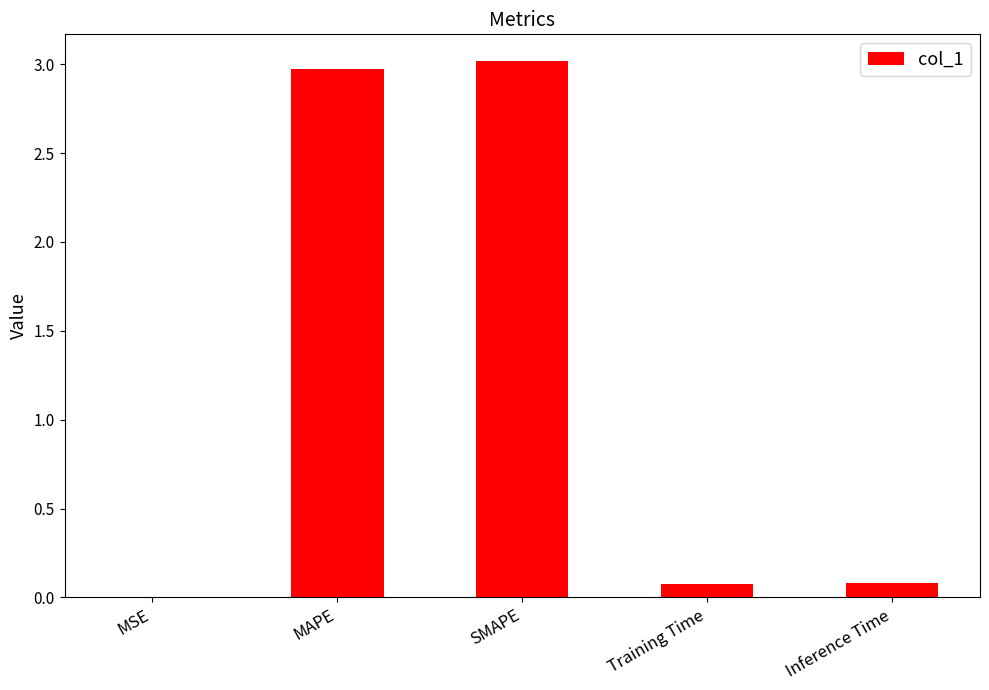

Is it true that the value at SMAPE is 3.0?

True